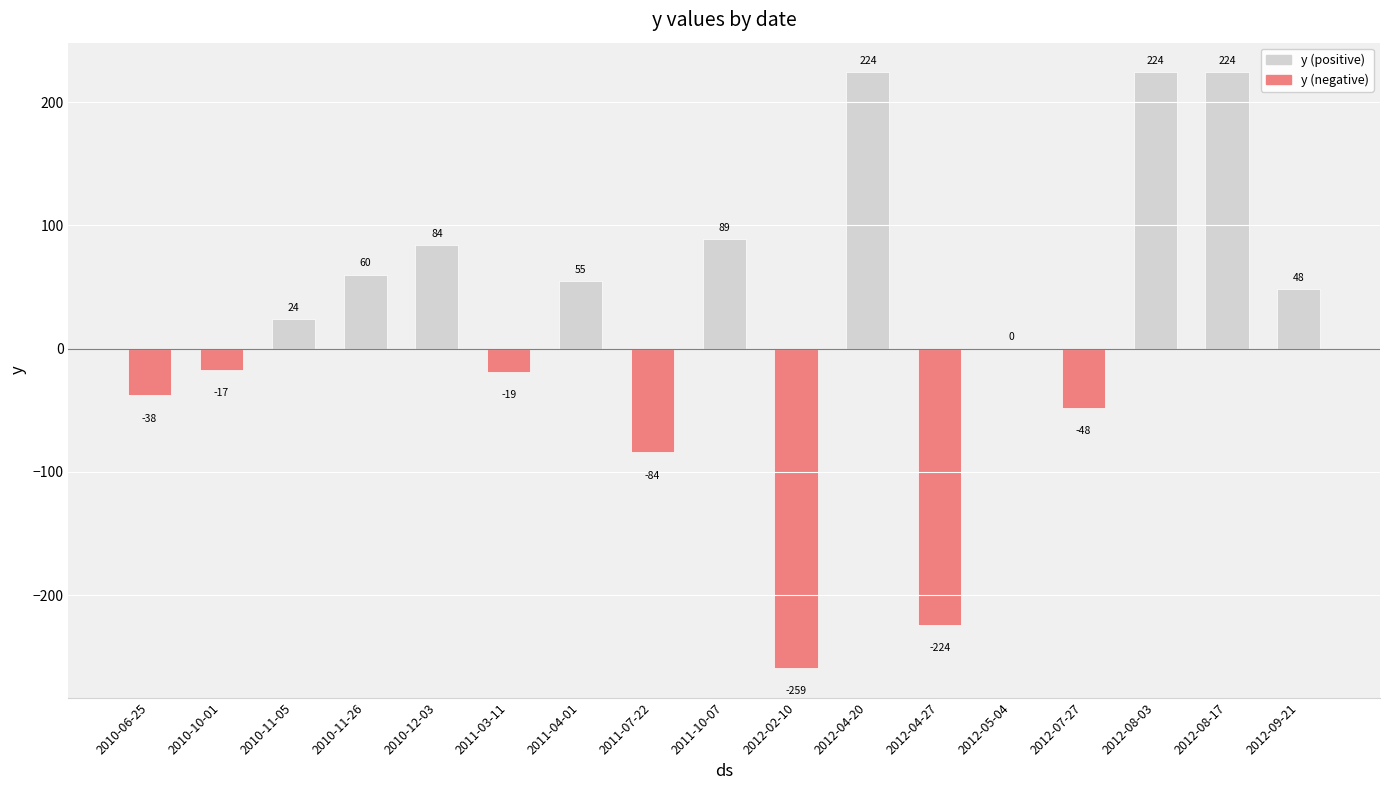

What is the sum of the values at 2012-04-20 and 2011-03-11?

205